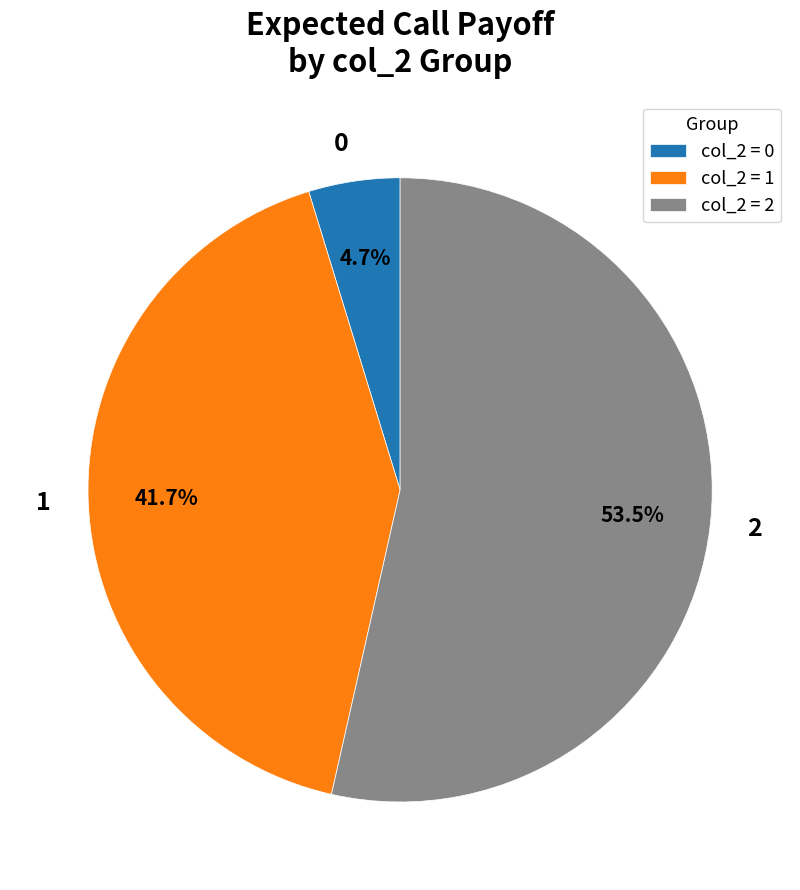

Is the sum of 1 and 2 greater than half?

Yes